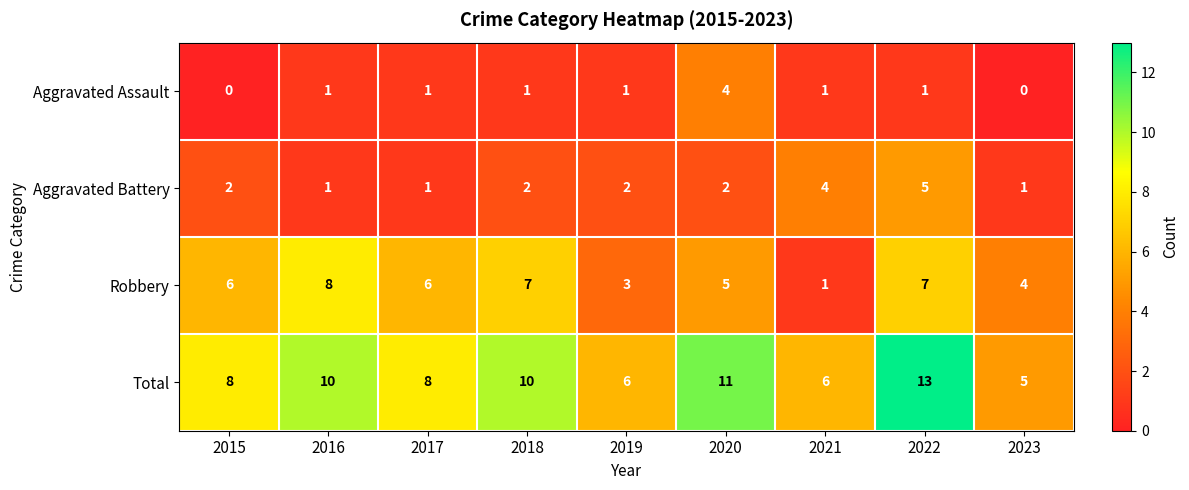

Rank the series at 2020 from lowest to highest value.

Aggravated Battery, Aggravated Assault, Robbery, Total